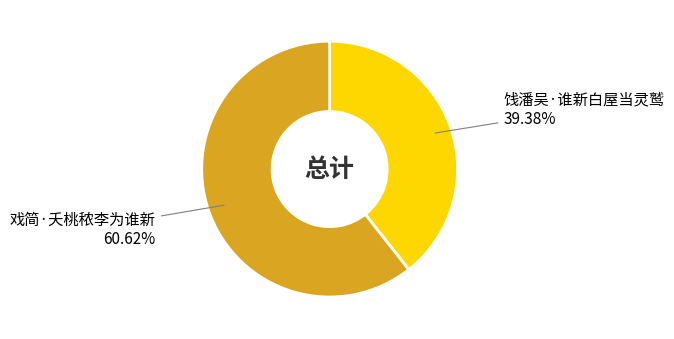

True or false: 饯潘吴·谁新白屋当灵鹫 accounts for 39% of the total.

True